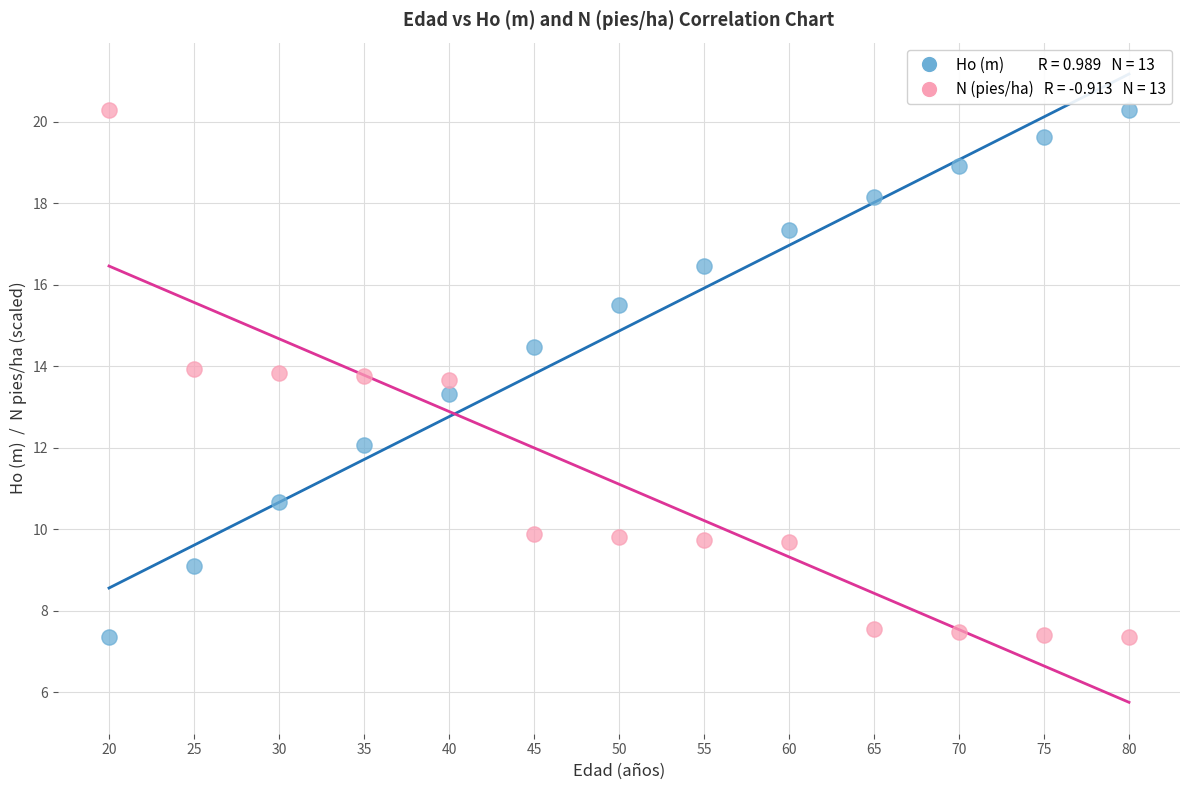

Across all series, what Y value is closest to 13?

13.3